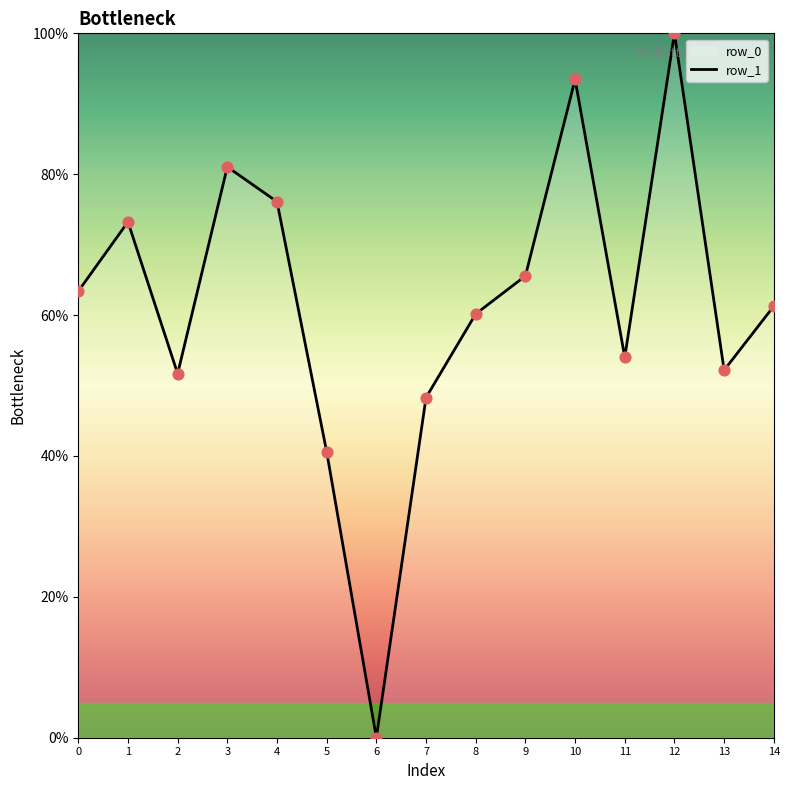

Approximately how many times larger is the value at 1 compared to 8?

1.2